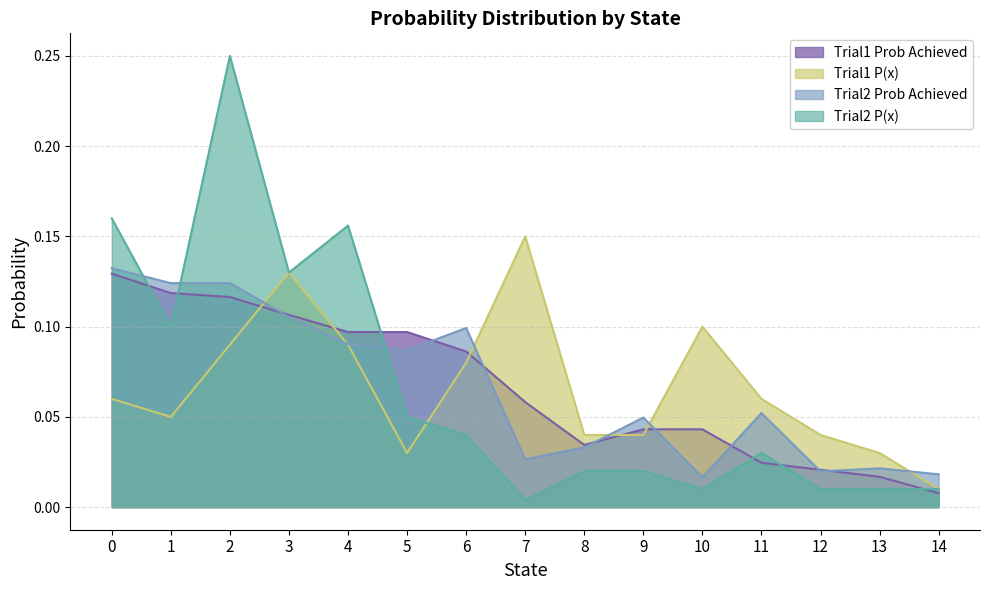

Is it true that Trial1_PX equals 0.0 at 14?

True